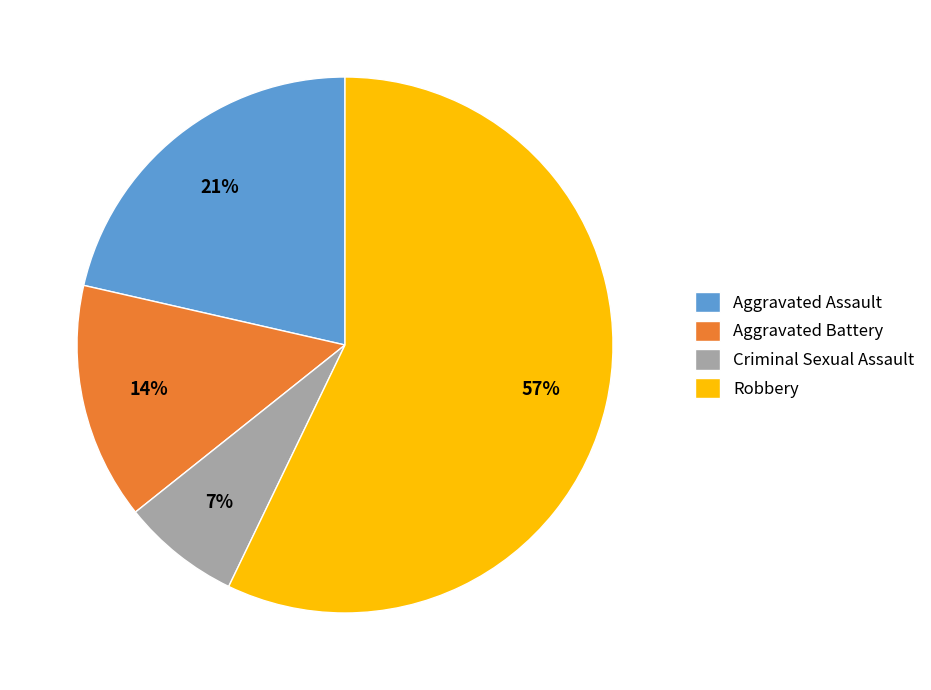

Between Robbery and Criminal Sexual Assault, which is larger?

Robbery